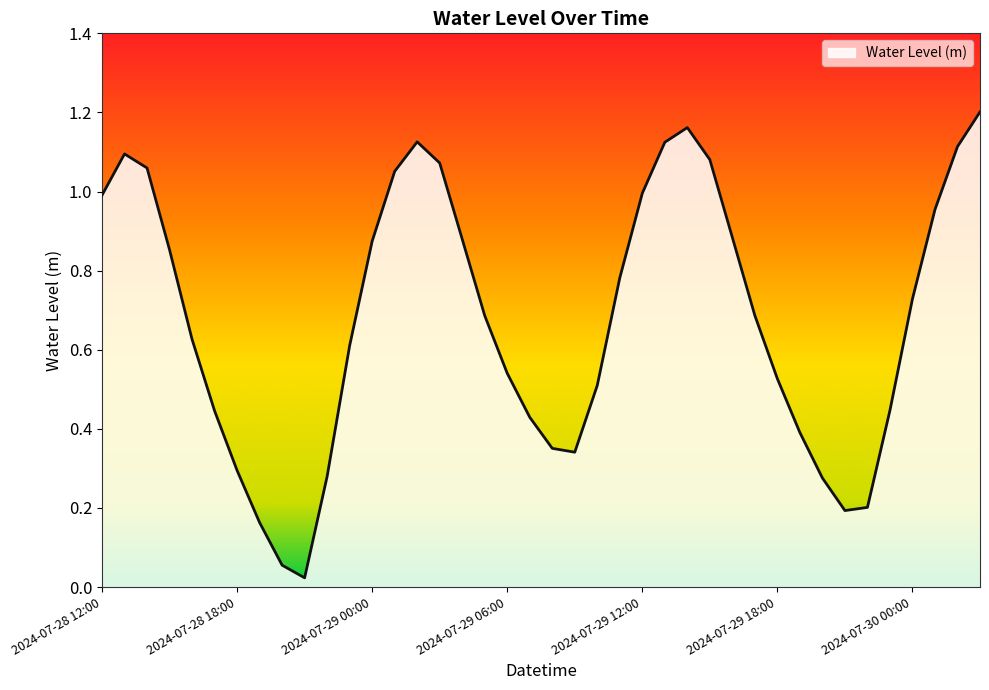

What is the difference between the maximum and minimum values?

1.2